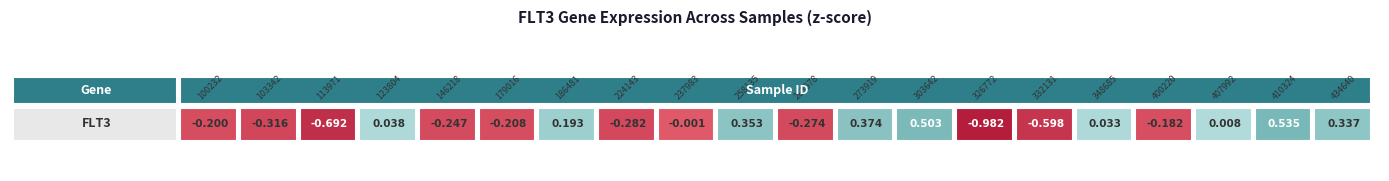

Rank the categories by value from lowest to highest.

326772, 113971, 332131, 103342, 224143, 263578, 146218, 179016, 100232, 400220, 237983, 407992, 348685, 123804, 186481, 434640, 258135, 273919, 303642, 410324